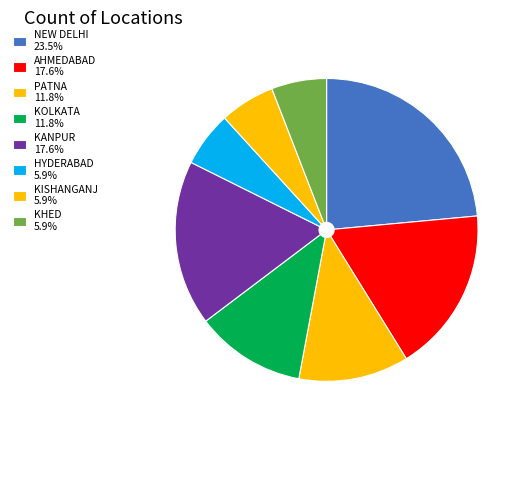

What percentage is NOT represented by AHMEDABAD?

82.4%